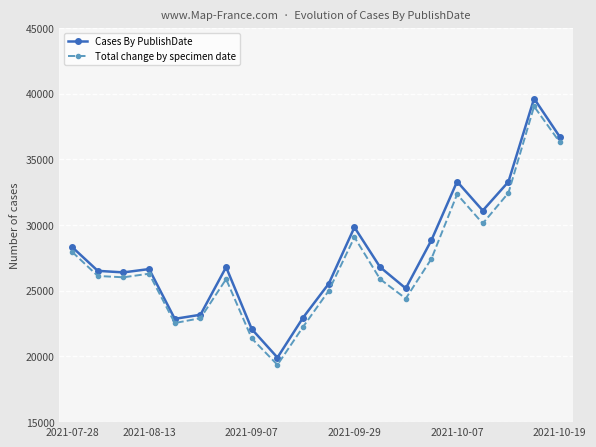

Which series changed the most between 2021-07-28 and 17?

Cases By PublishDate